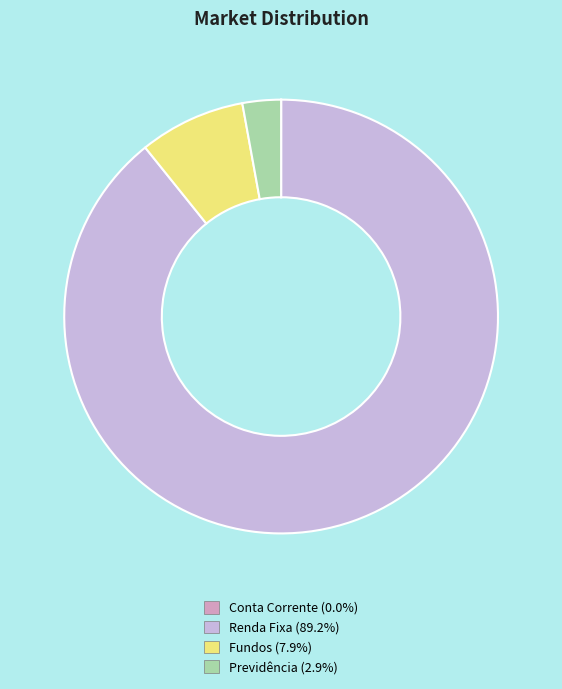

What is the largest slice in the pie chart?

Renda Fixa